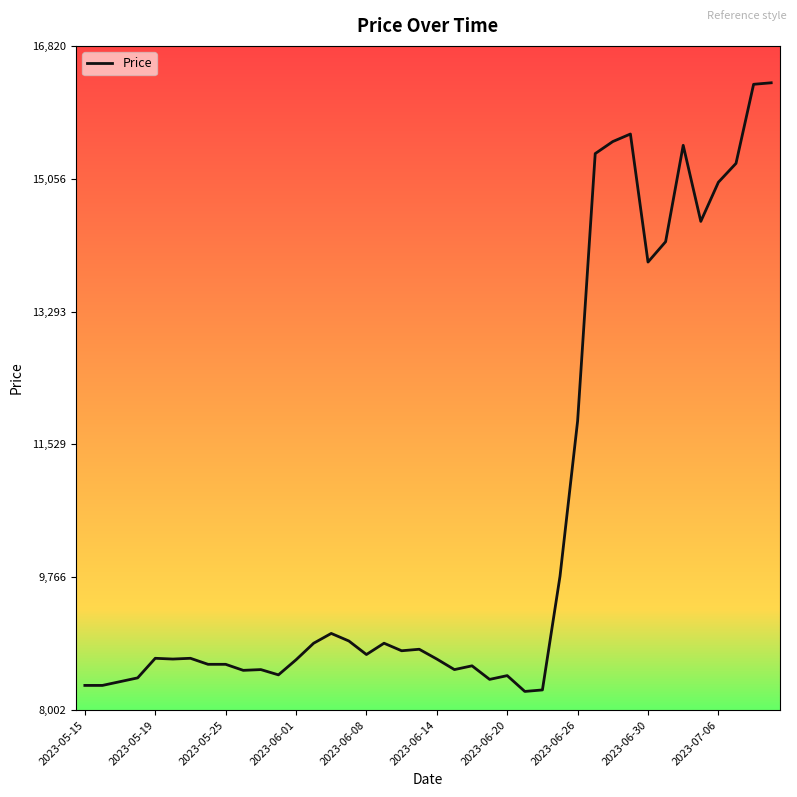

What is the difference between the maximum and minimum values?

8080